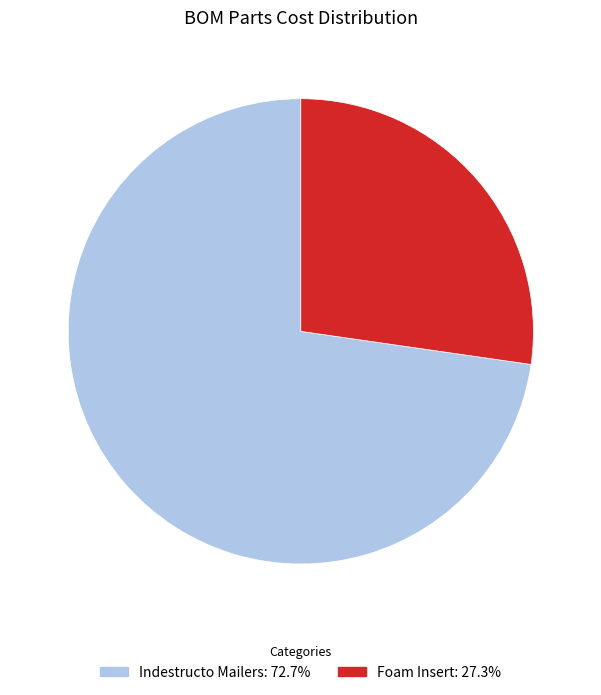

Does Indestructo Mailers represent more than half of the total?

Yes